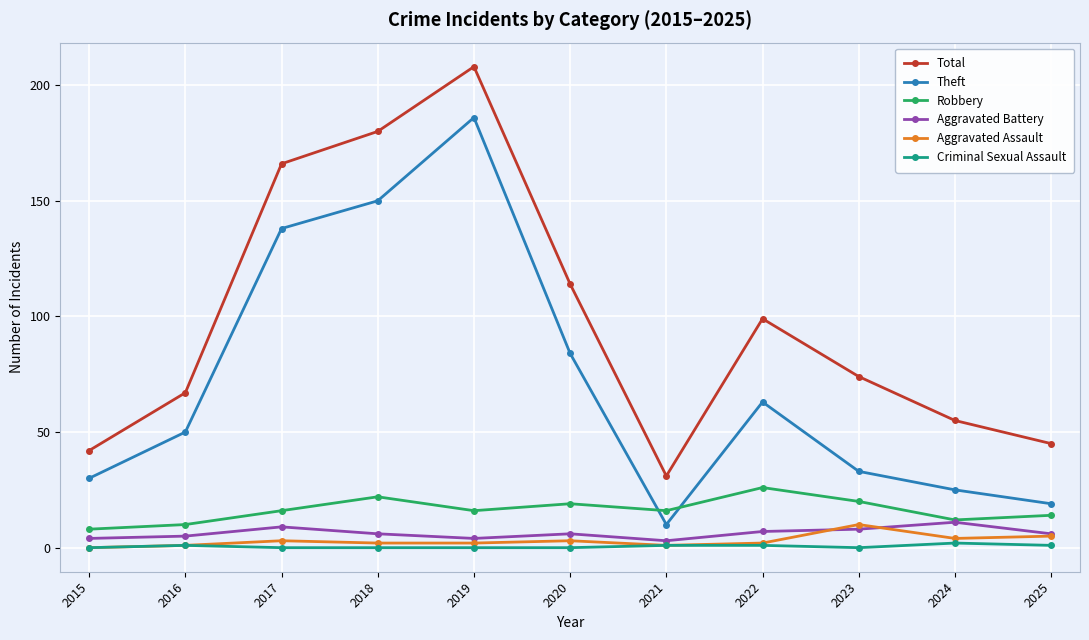

The Robbery series shows 20 at 2023. True or false?

True